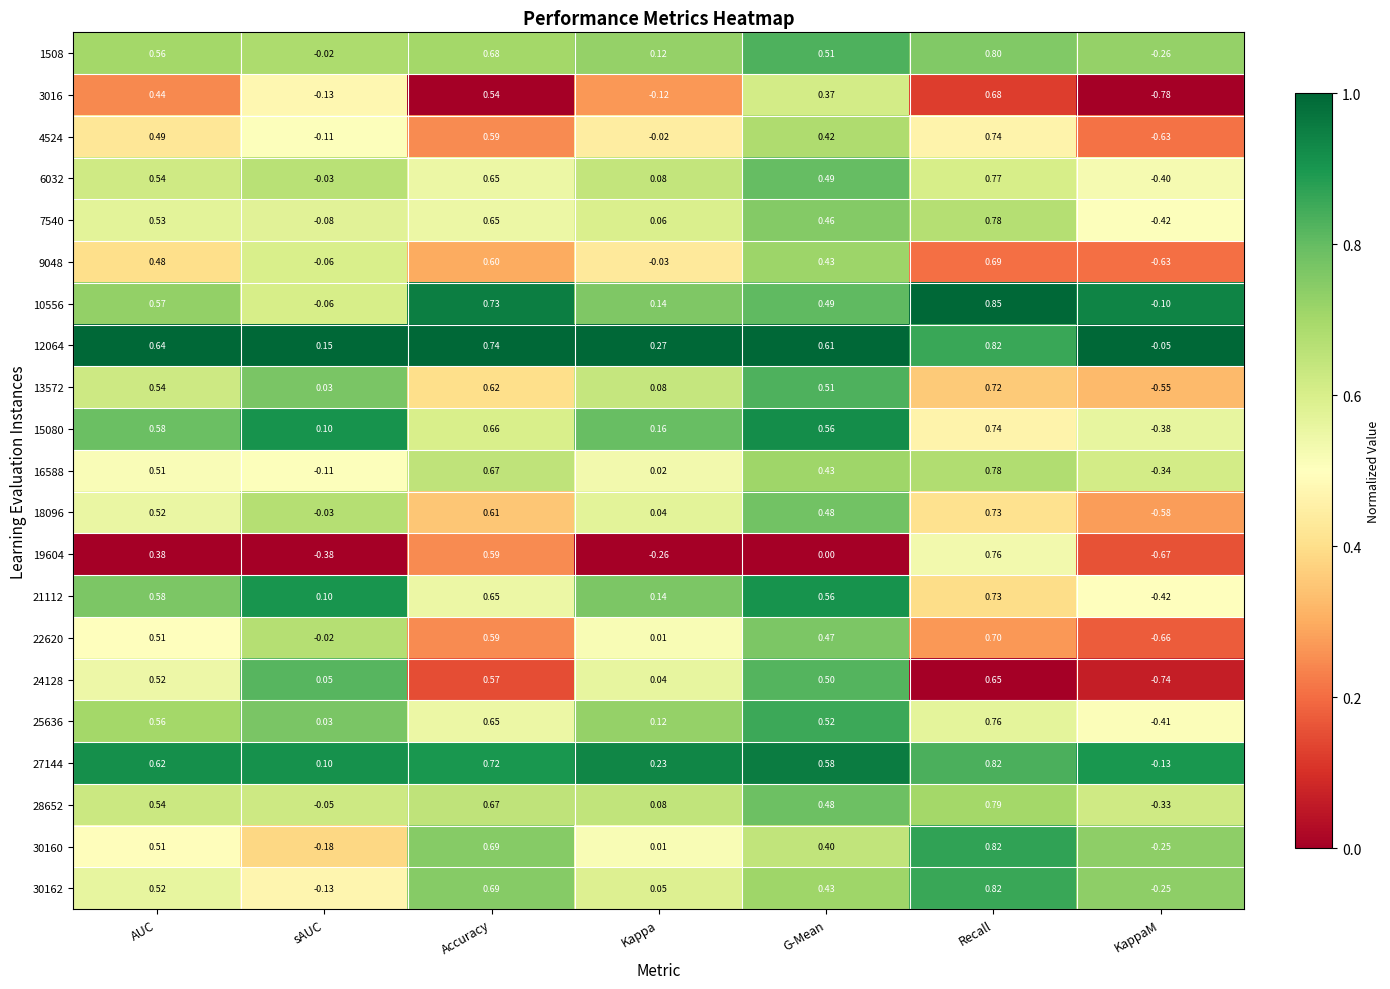

How many data points does each series have?

7